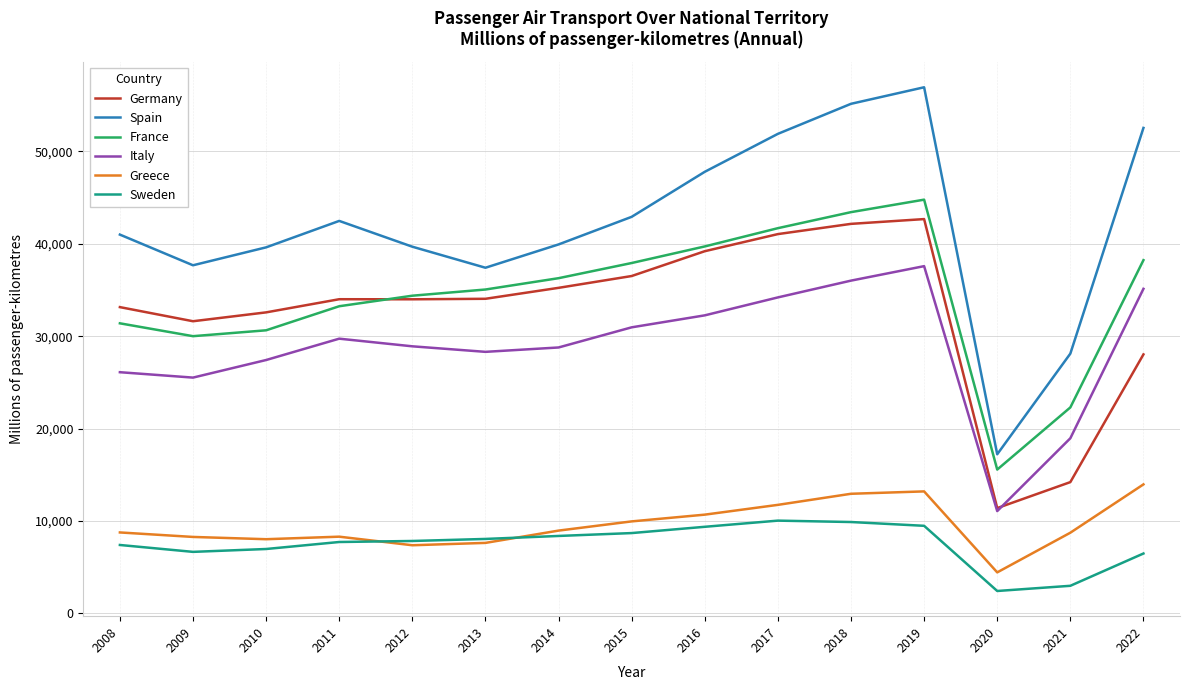

What are all the series names shown in the legend?

Germany, Spain, France, Italy, Greece, Sweden